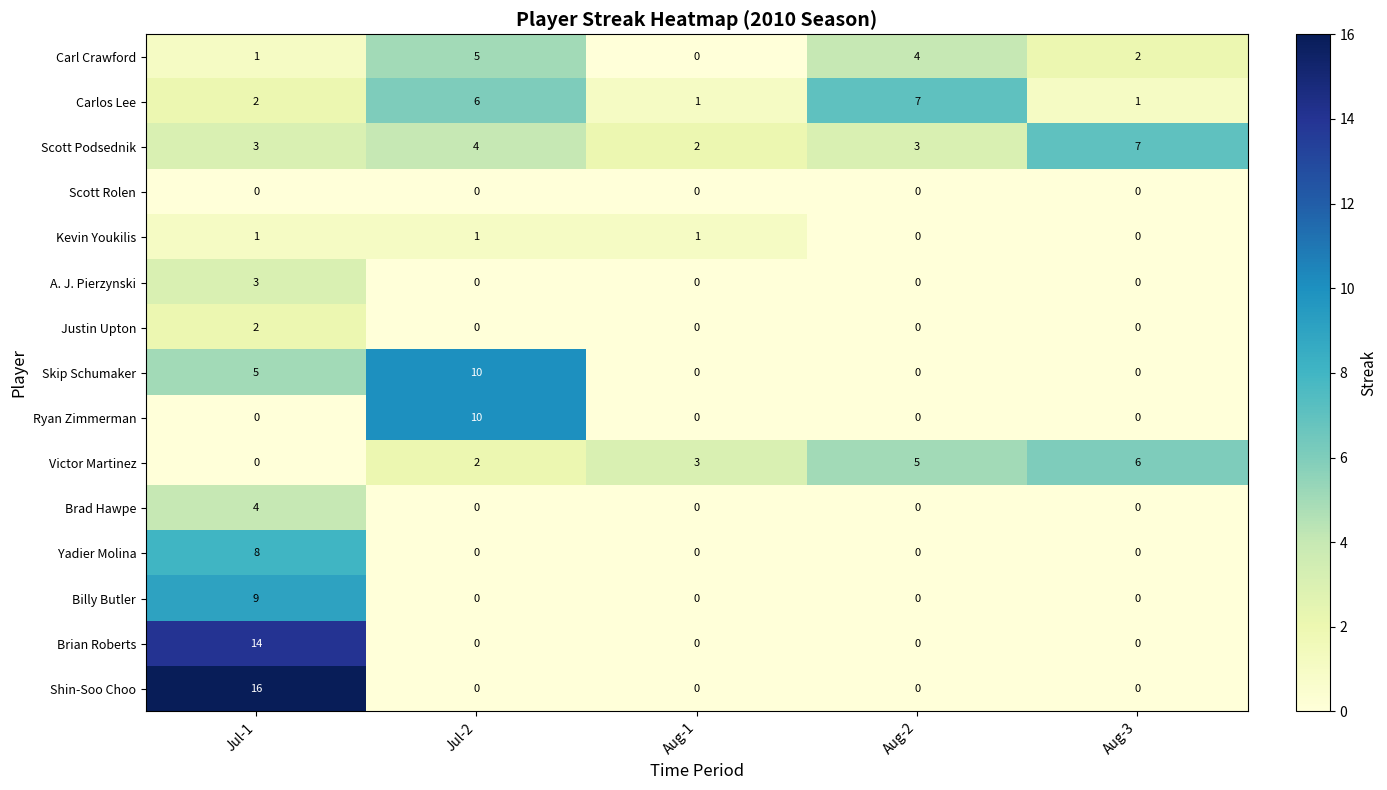

The Ryan Zimmerman series shows 0 at Aug-3. True or false?

True